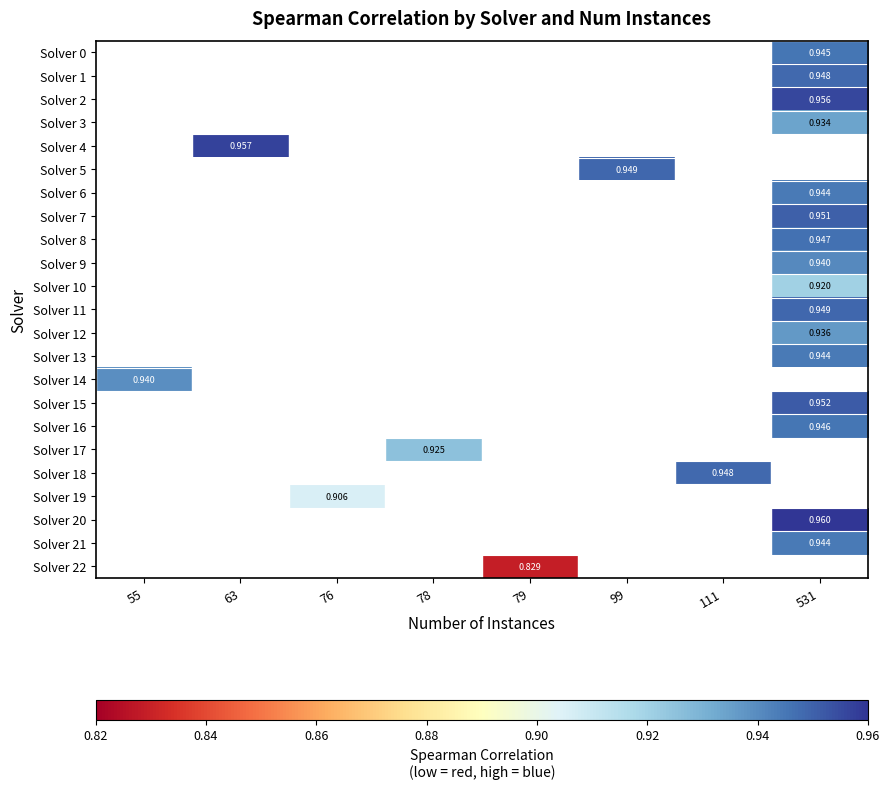

Which category has the highest value across all series?

531